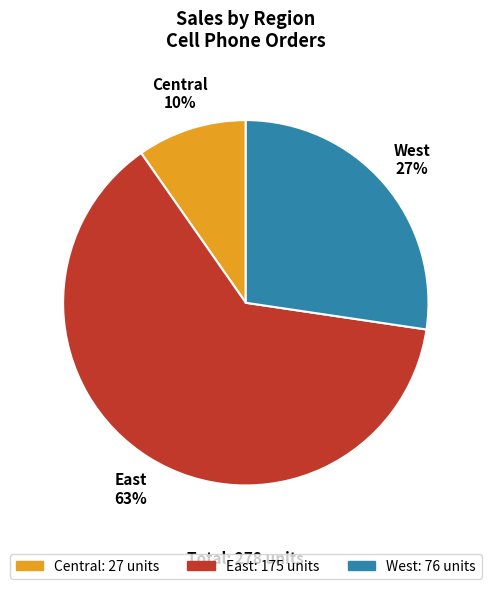

True or false: East accounts for 1% of the total.

False